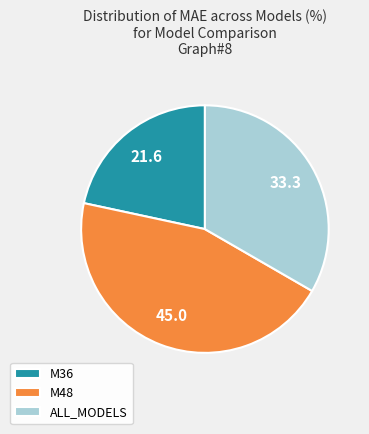

Combined, do M36 and ALL_MODELS account for over 50%?

Yes